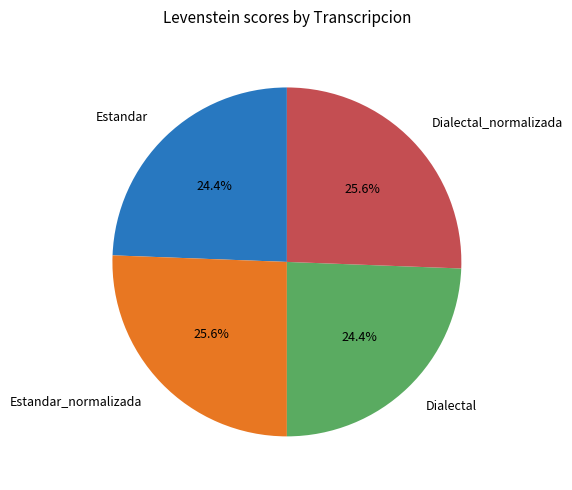

To the nearest percent, what is the average slice percentage?

25%